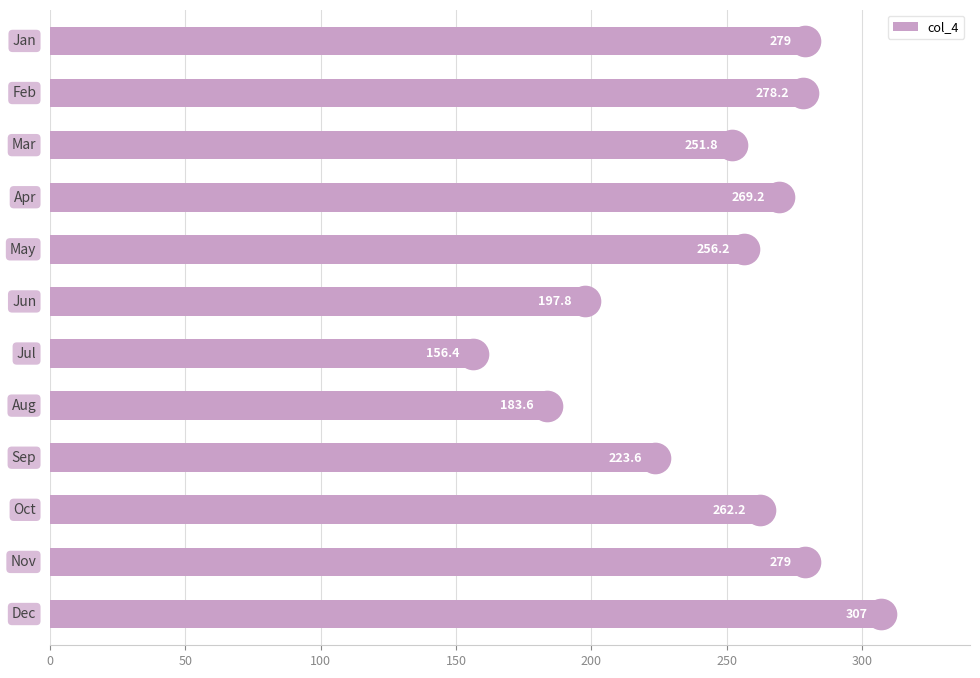

What is the maximum value shown in the chart?

307.0